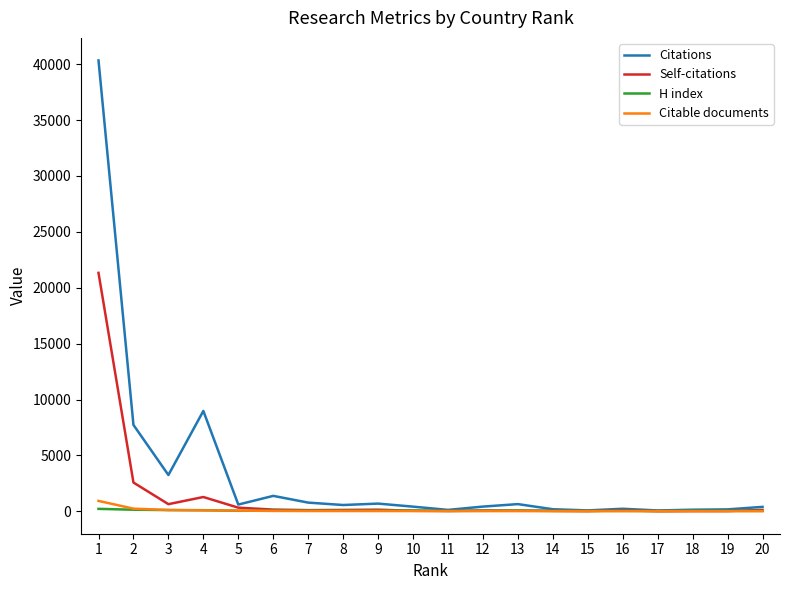

Where does the Citations series first go above 560?

1